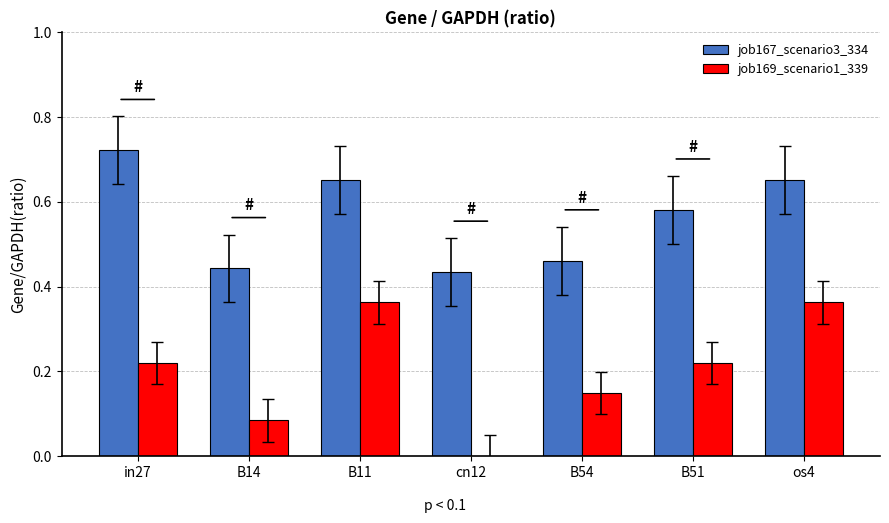

Which series changed the most between B14 and cn12?

job169_scenario1_339